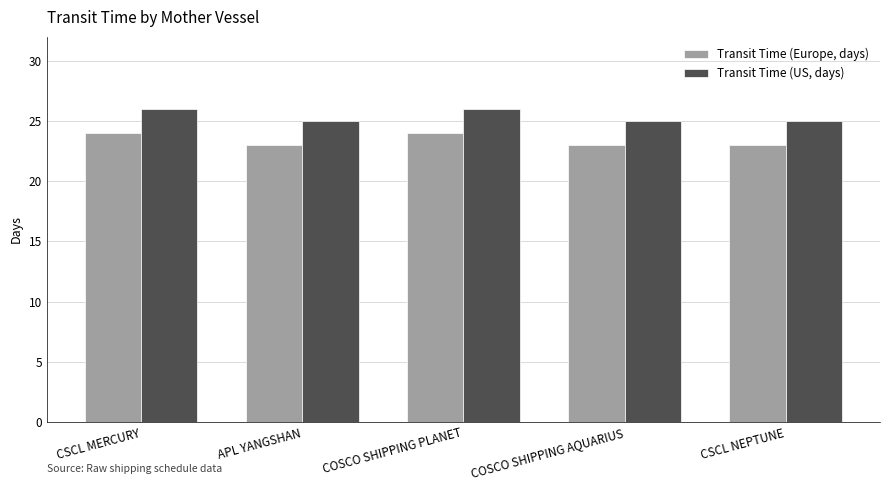

What is the total value across all series at CSCL MERCURY?

50